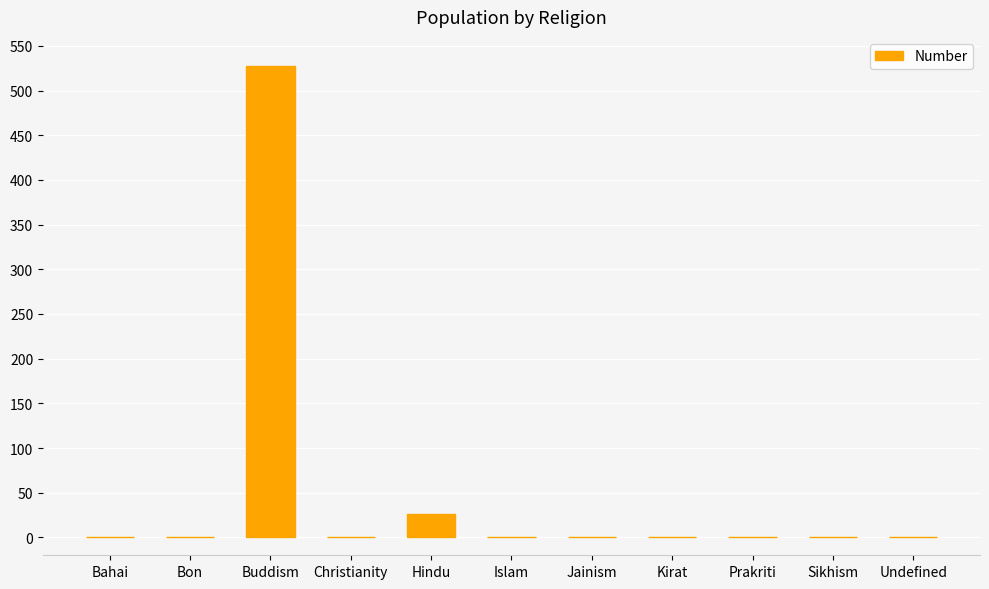

How many distinct data groups are displayed?

1